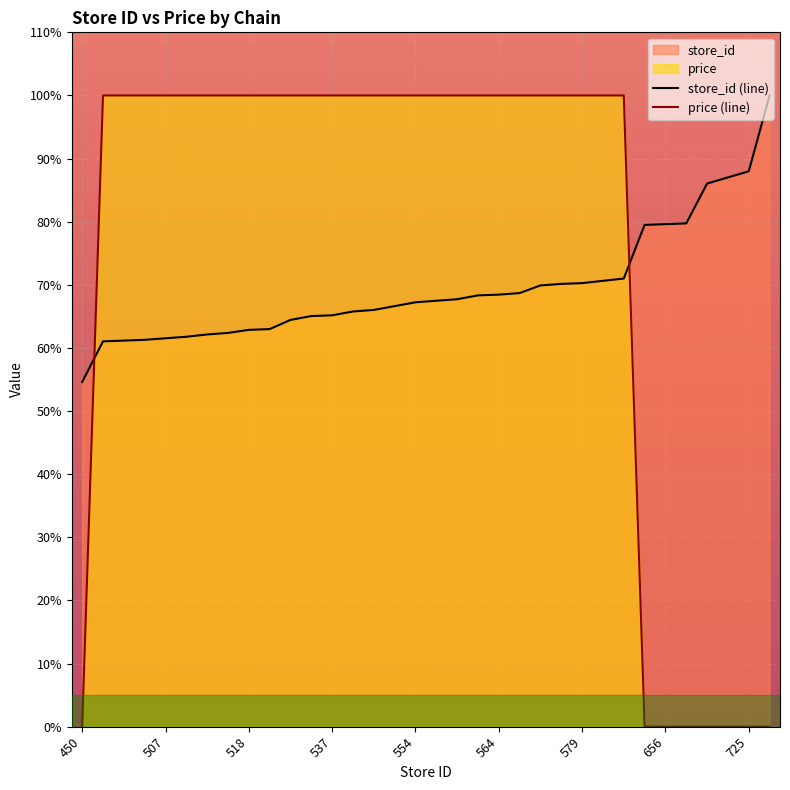

Where do store_id and price first cross each other?

450 and 503